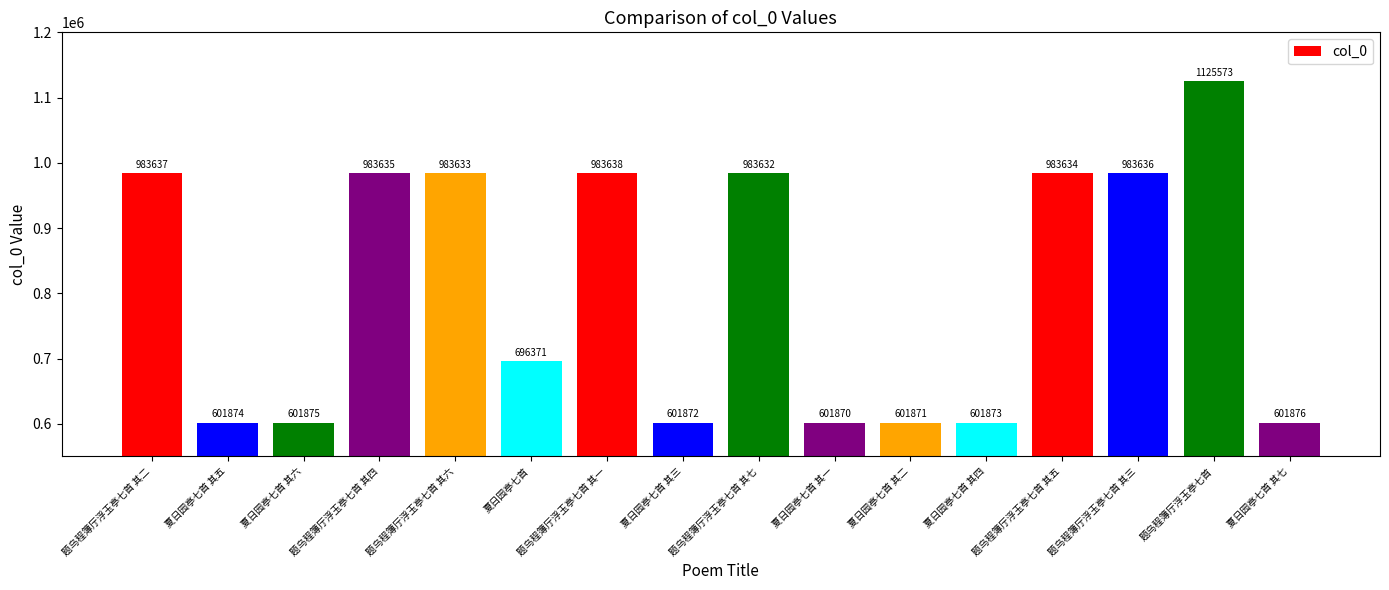

How many data points are less than 983632?

8